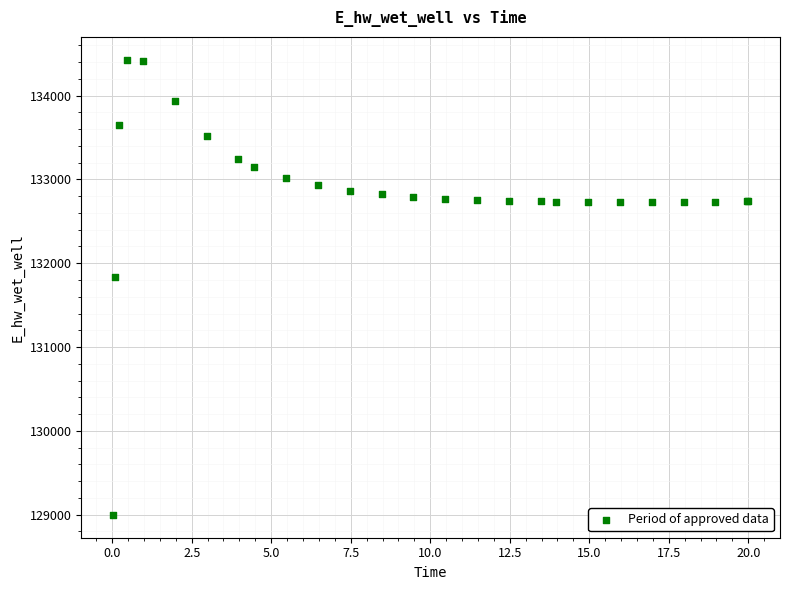

What Y value in the scatter plot is closest to 131712?

131830.2